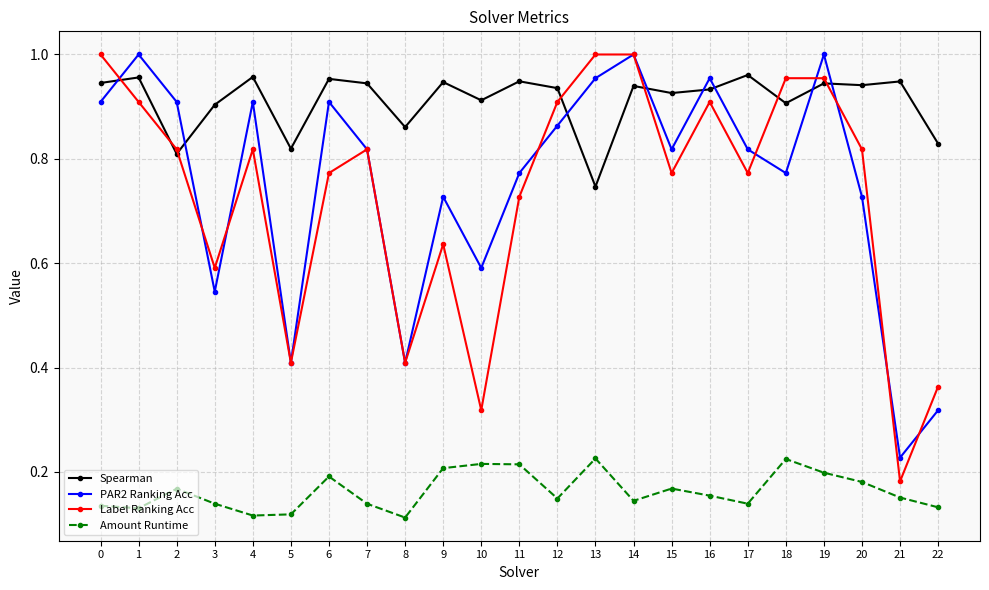

True or false: Label Ranking Acc has a value of 0.8 at 7.

True